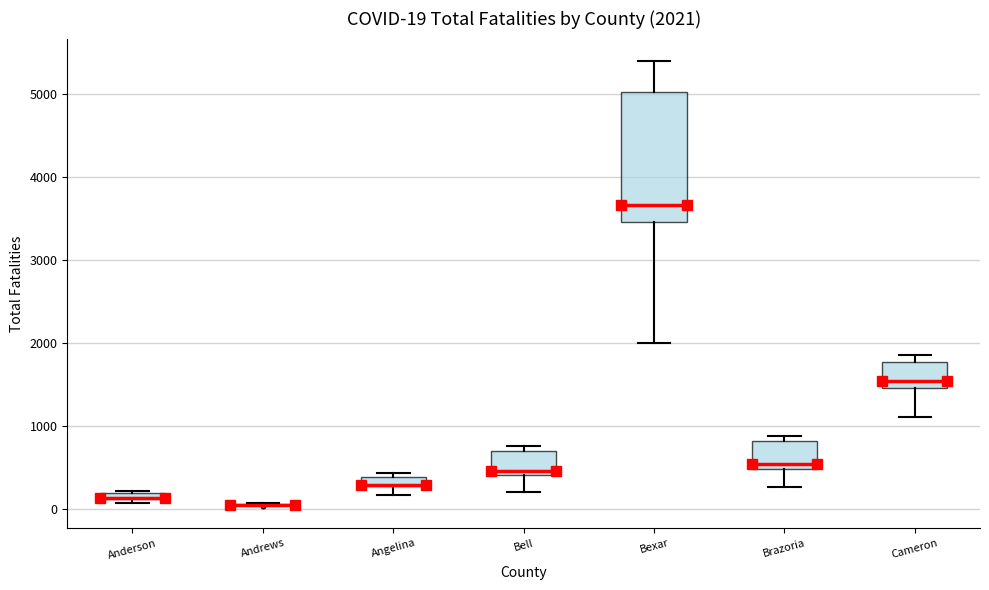

Comparing the boxes themselves (not the whiskers), which one is the tallest?

Bexar